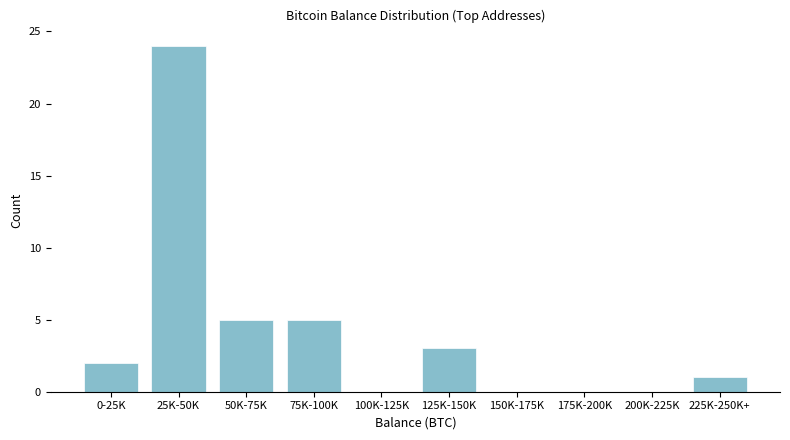

Reading left to right, transcribe all the data shown in this chart.

0-25K=2	25K-50K=24	50K-75K=5	75K-100K=5	100K-125K=0	125K-150K=3	150K-175K=0	175K-200K=0	200K-225K=0	225K-250K+=1